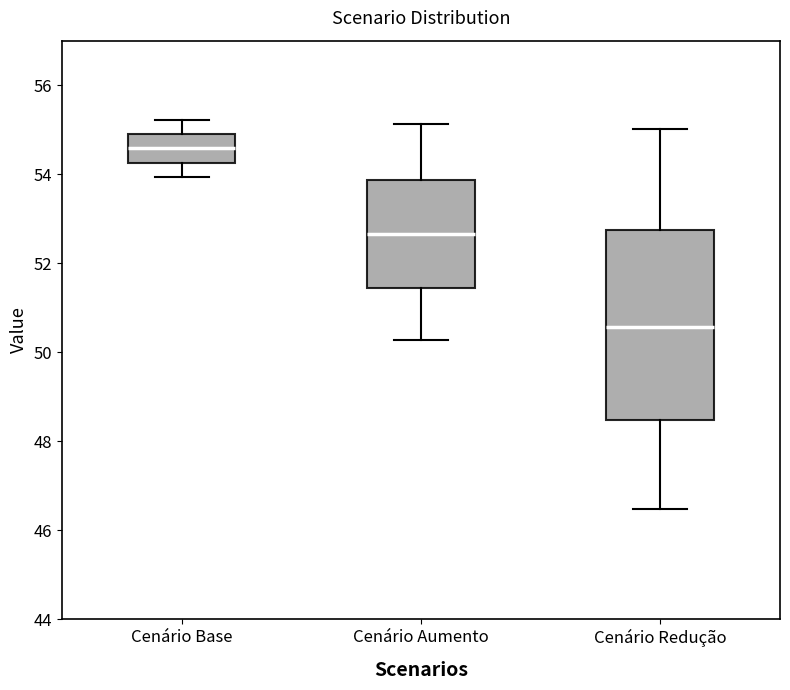

Where does the median line of the box for Cenário Base sit on the y-axis? The values are not printed on the chart, so give them approximately, as read against the axis.

54.6